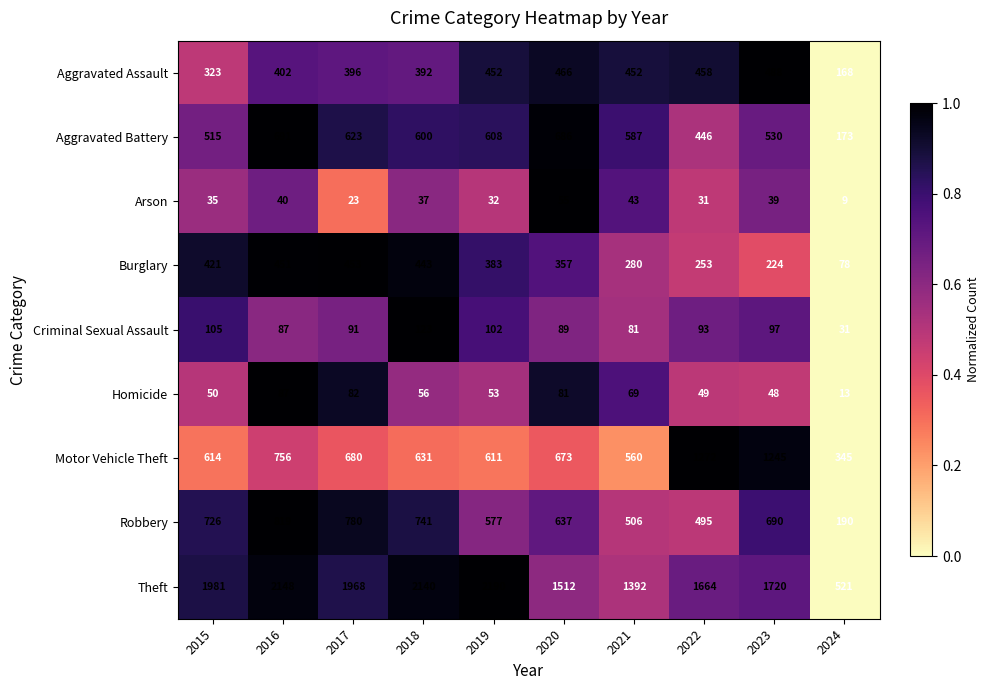

At which category is the sum across all series the highest?

2016